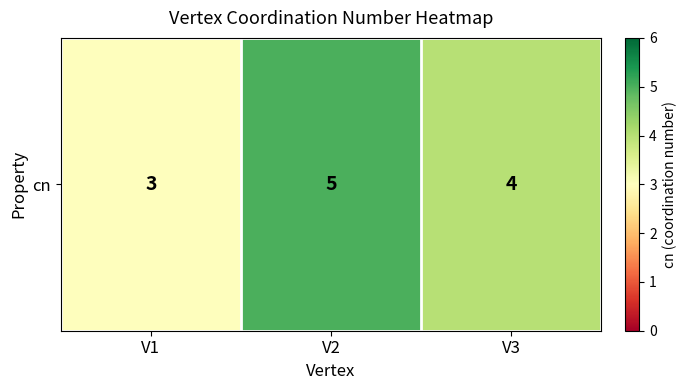

Which label corresponds to the smallest value in the chart?

V1